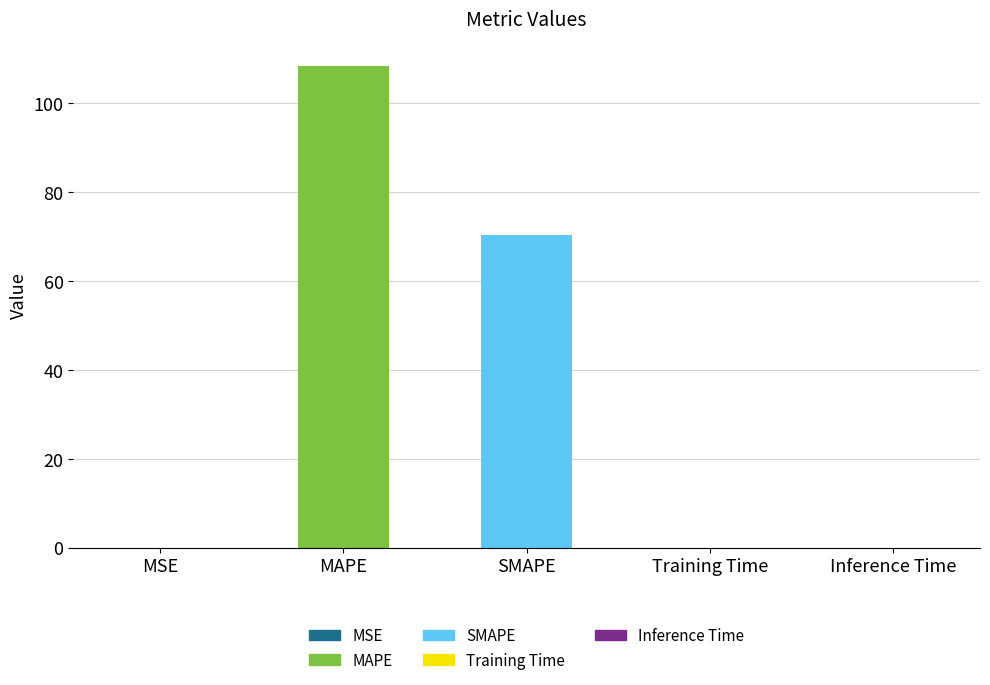

Reading left to right, transcribe all the data shown in this chart.

0.0	108.4	70.3	0.0	0.0